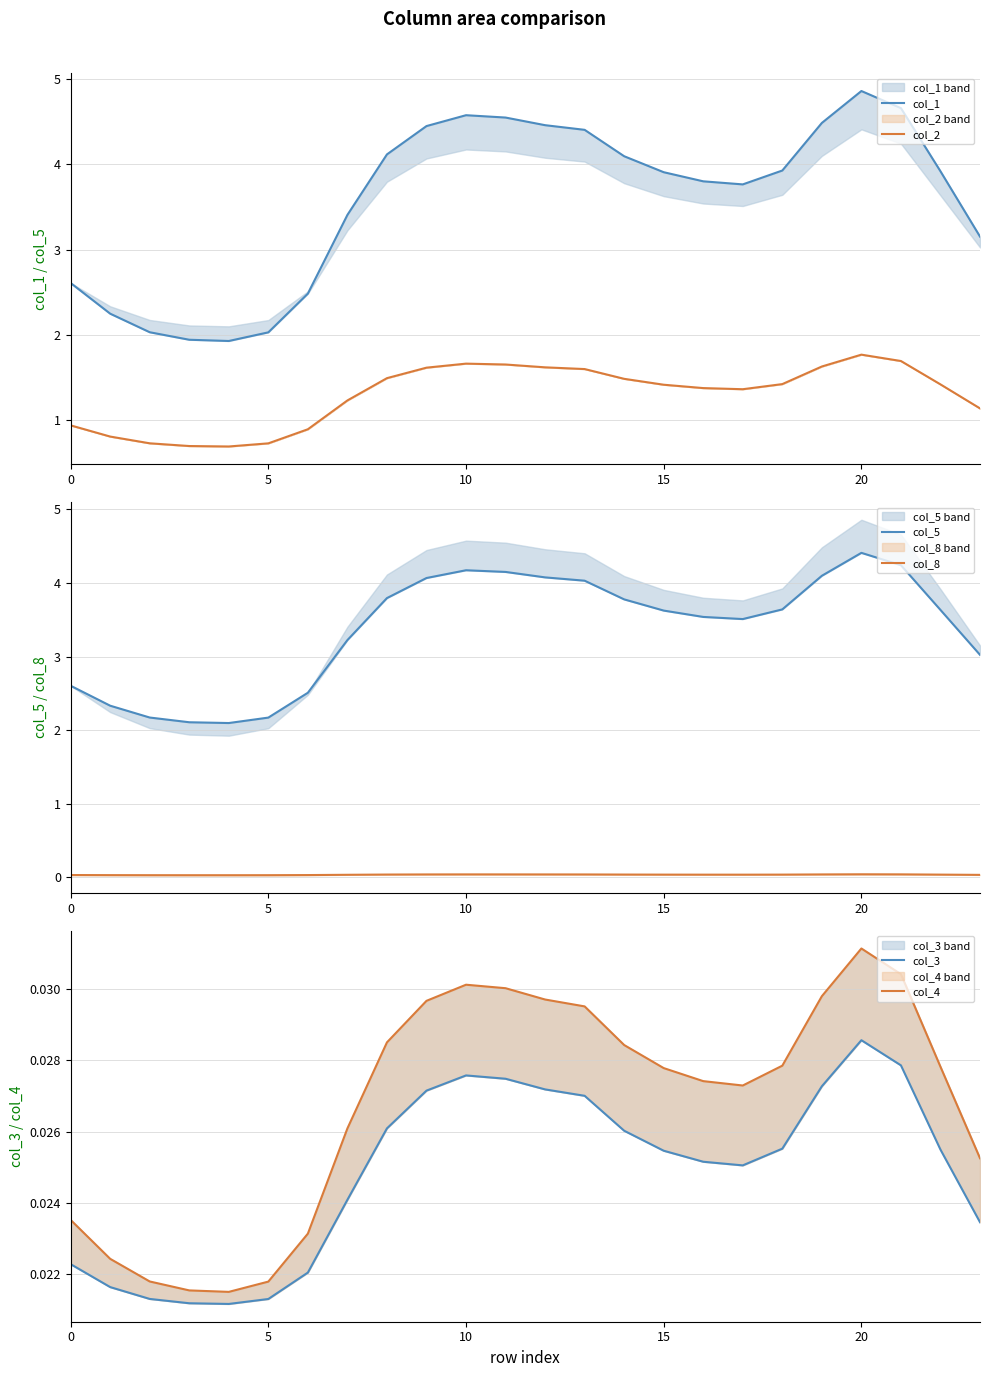

What is the highest value of the col_2 series?

1.8